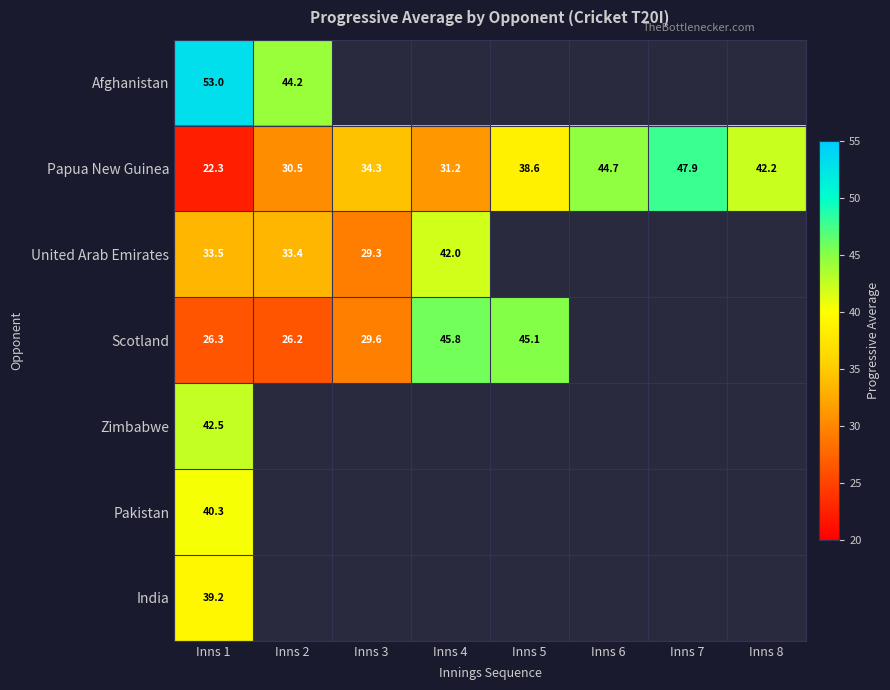

At which label does Papua New Guinea first exceed 38?

Inns 5